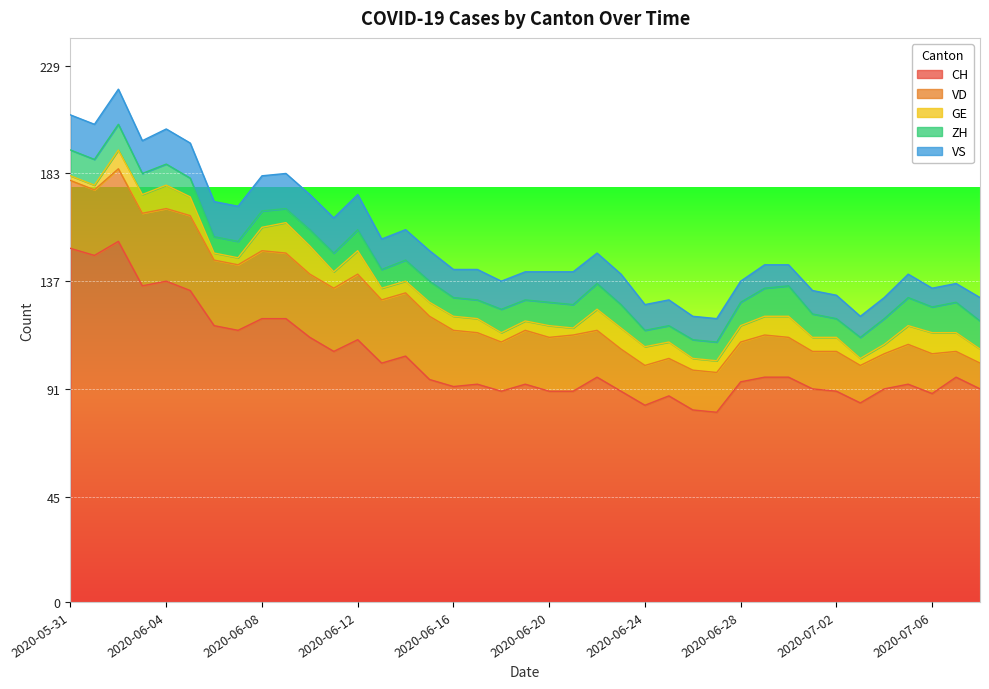

What is the total value across all series at 2020-06-26?

122